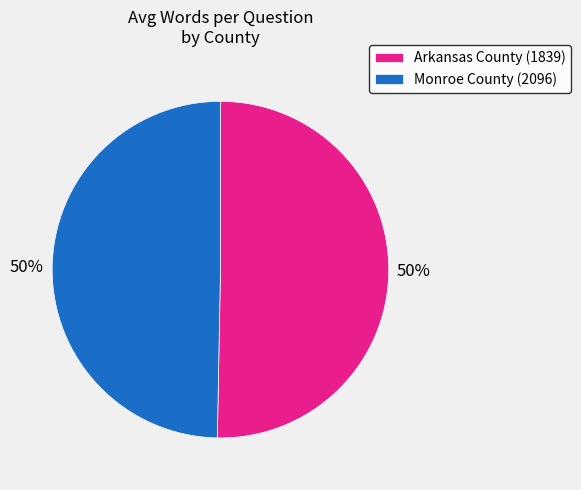

Approximately how many times larger is the value at Monroe County (2096) compared to Arkansas County (1839)?

1.0